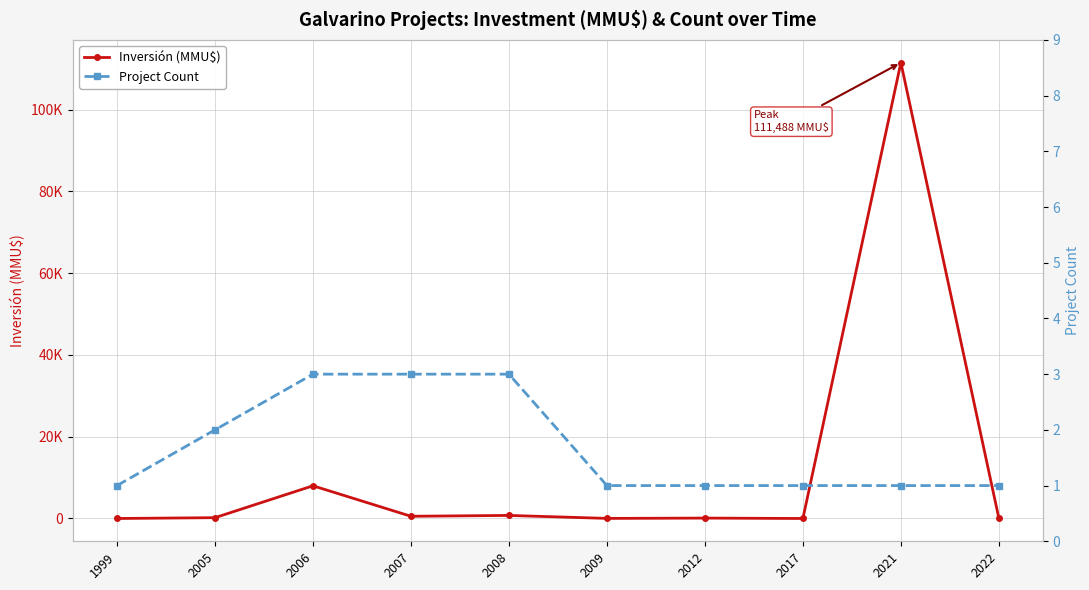

How many lines are shown in the chart?

2